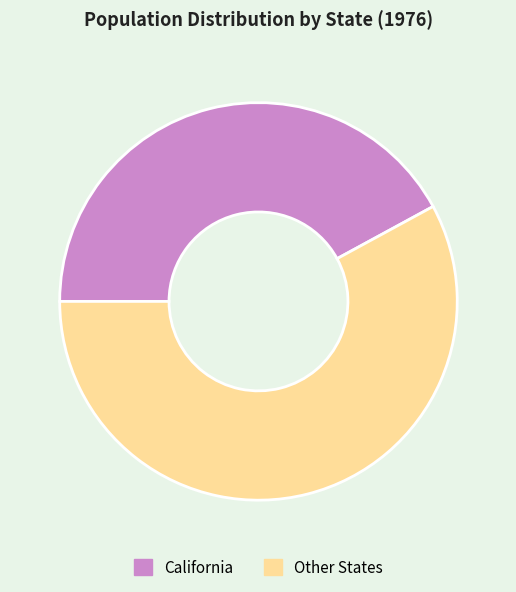

Is it true that California is 42% of the pie?

True